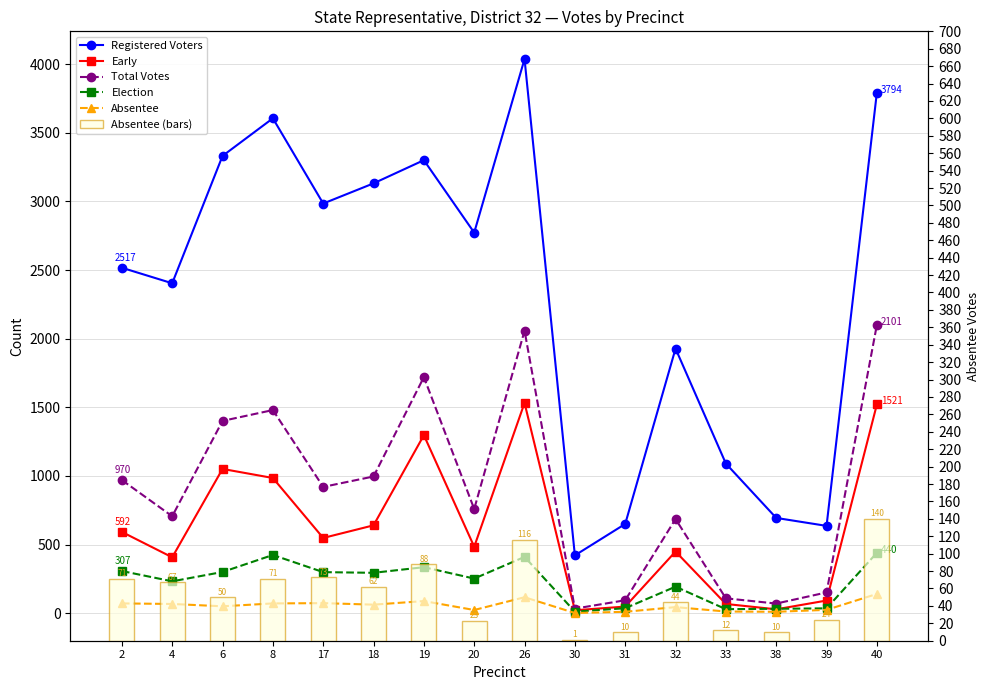

What is the sum of the Registered Voters values at 8 and 4?

6010